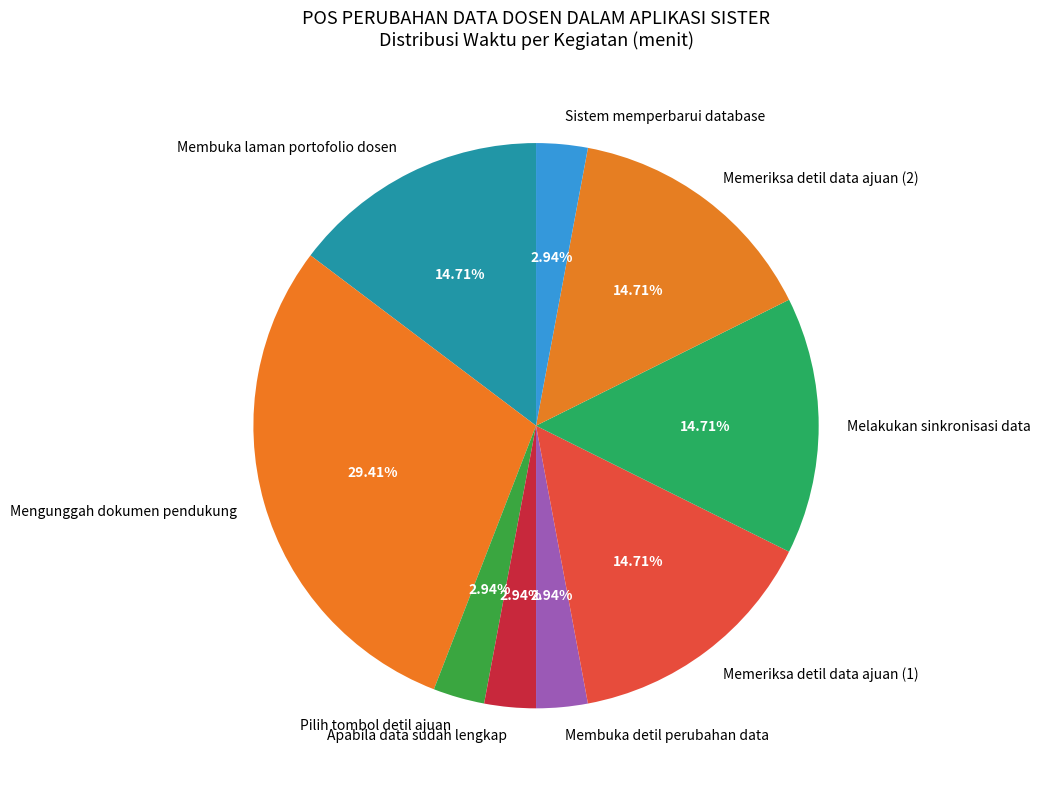

Which slice is the largest?

Mengunggah dokumen pendukung